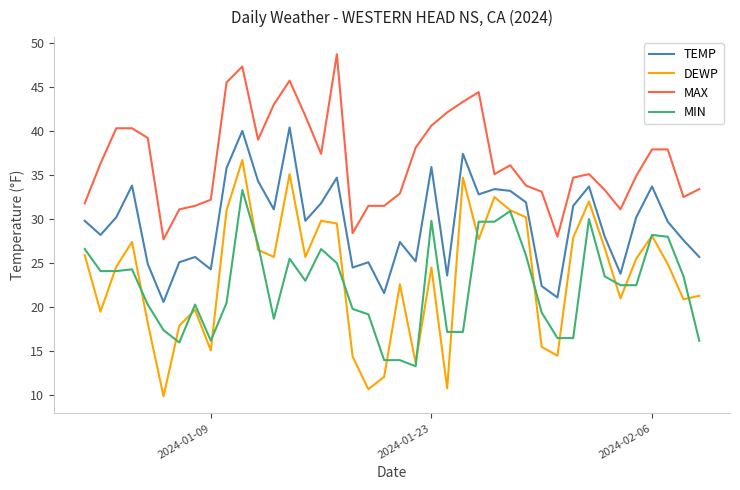

What is the highest value of the TEMP series?

40.4